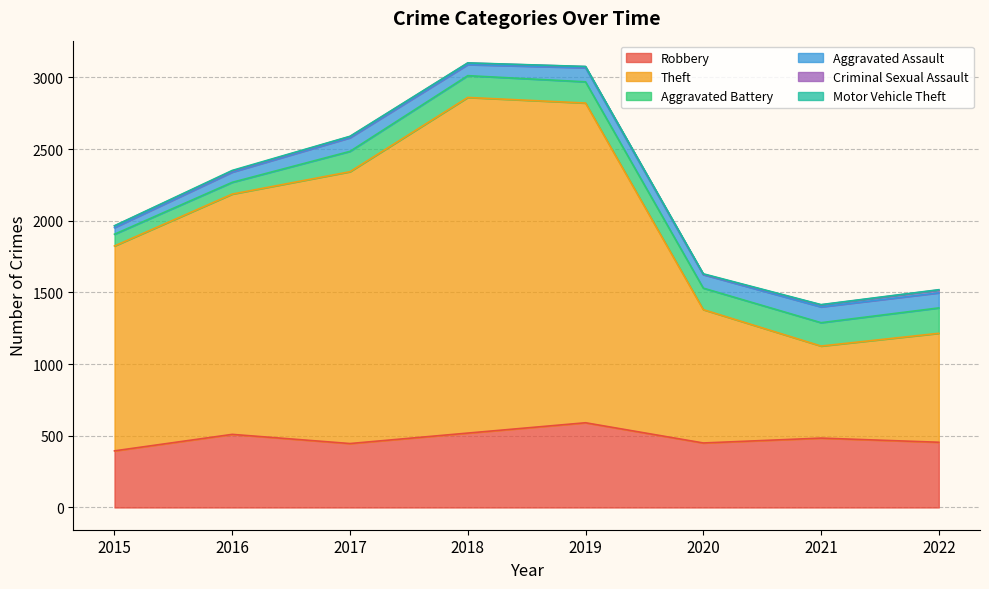

What is the highest value of the Aggravated Battery series?

177